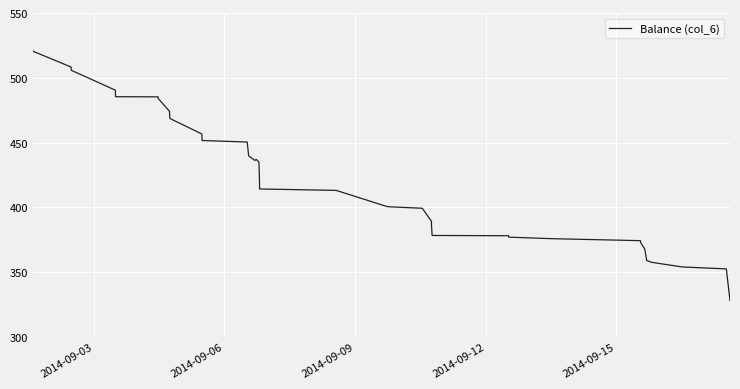

What is the maximum value shown in the chart?

520.6